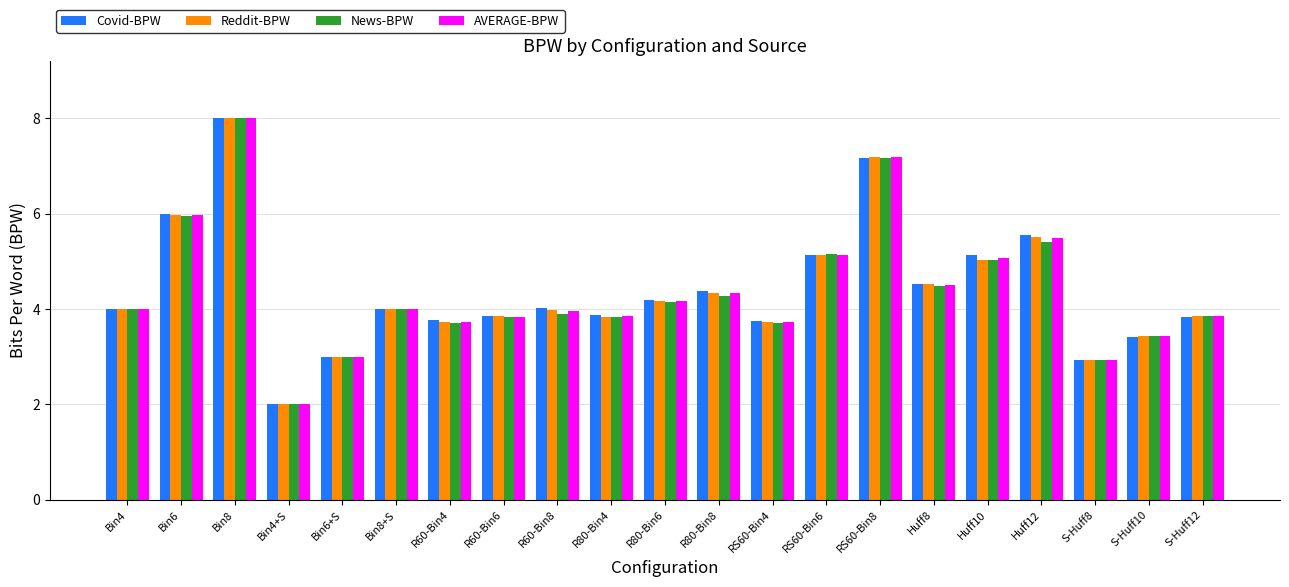

What is the value of the AVERAGE-BPW bar at the 20th from the left?

3.4